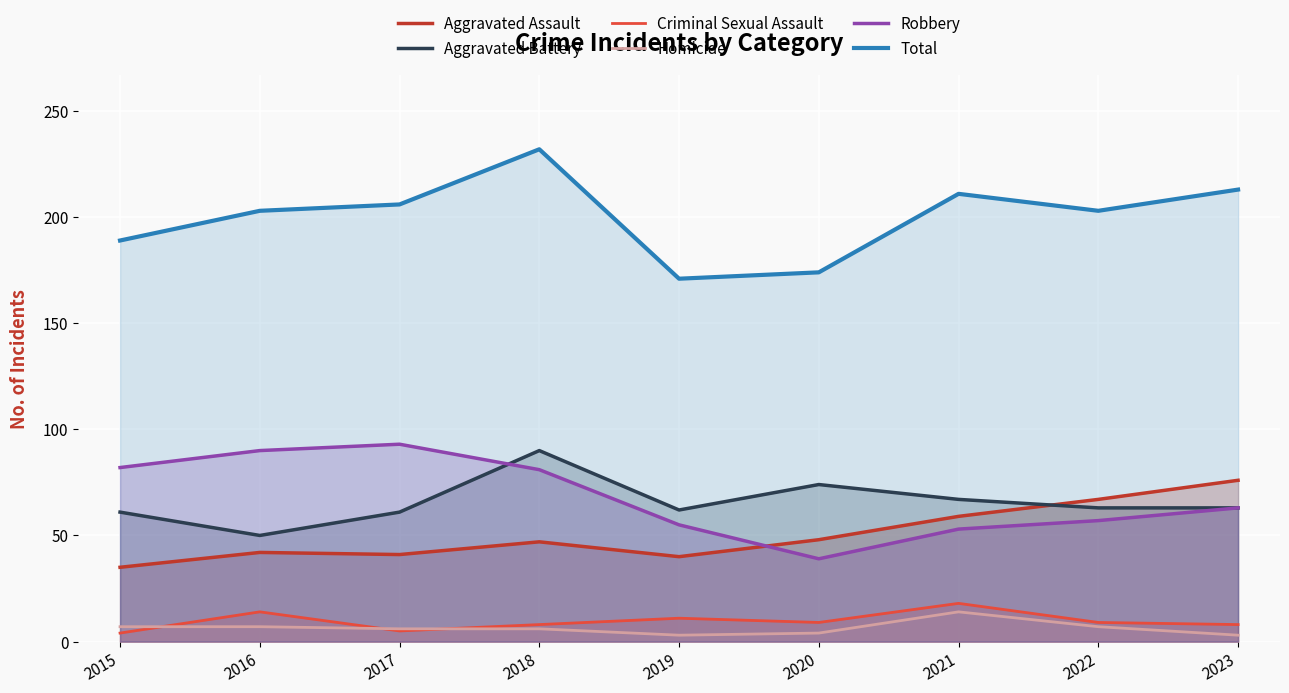

What is the difference between the maximum and second lowest values in the Total series?

58